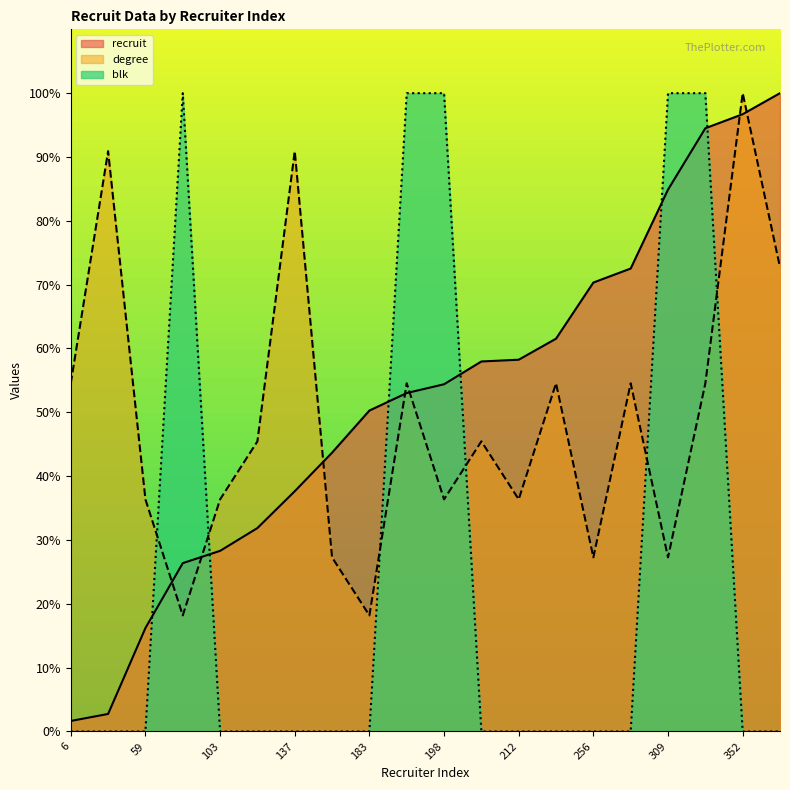

After their last crossing, which series has the higher values: blk or degree?

degree